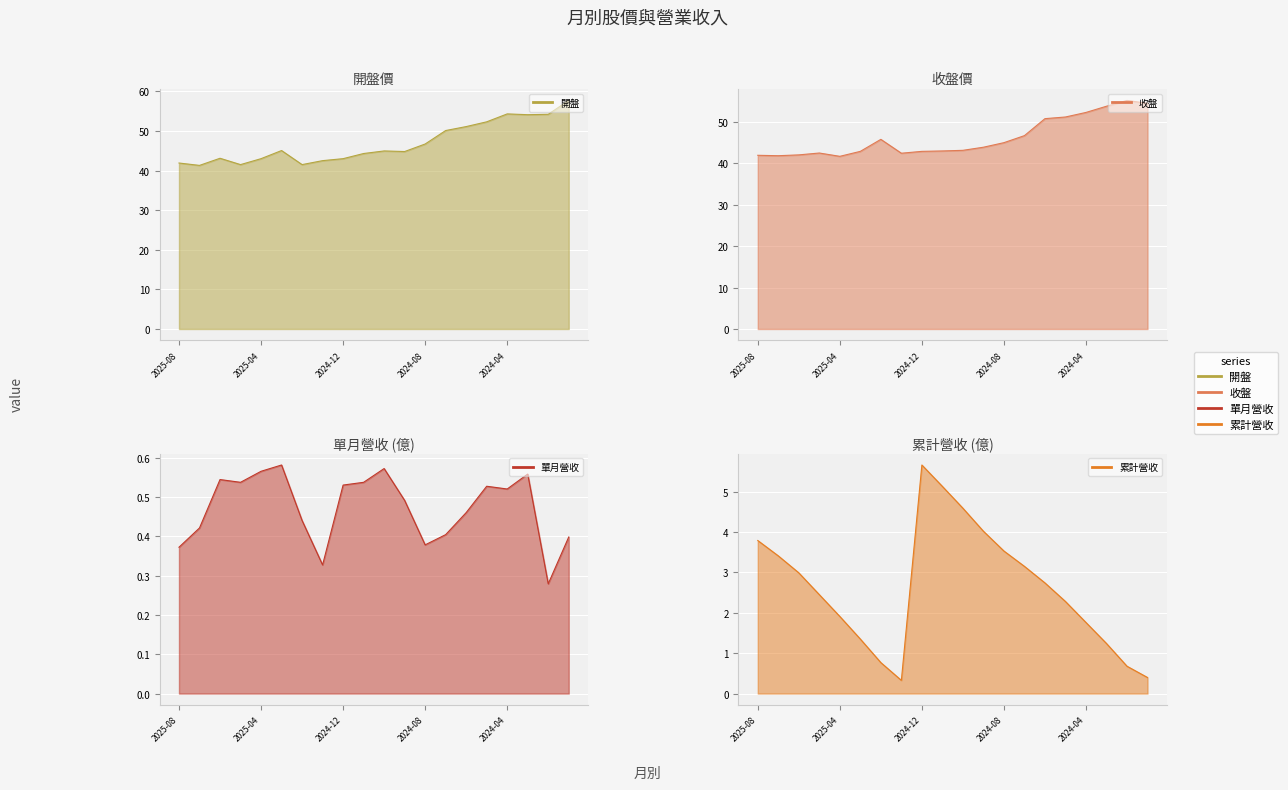

What is the value of the 單月營收 point at the 19th from the left?

0.3